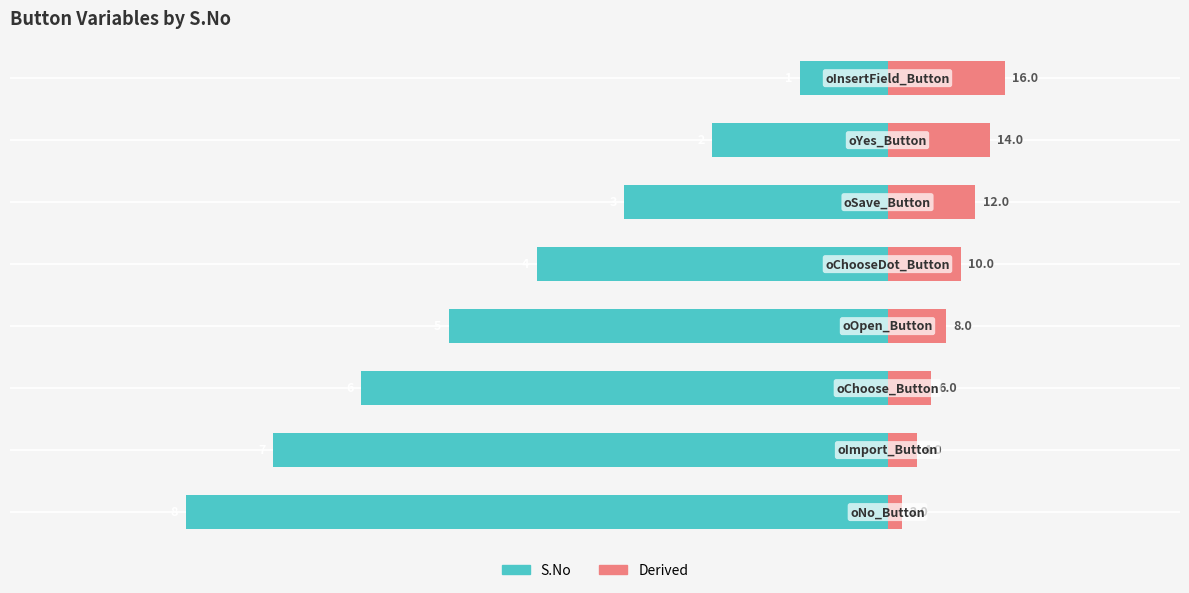

Which series has the largest total across all categories?

Derived (Right)